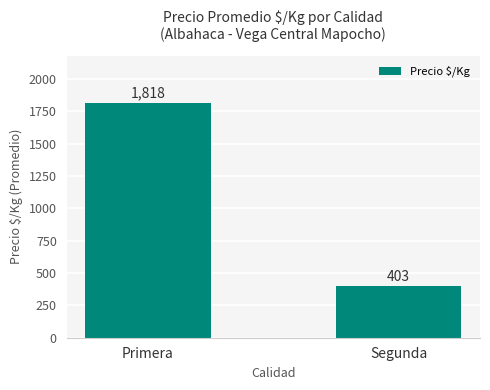

What position from the right is Segunda?

1